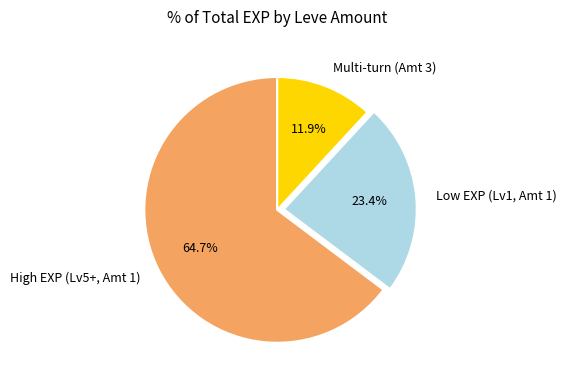

Which has a higher value, Multi-turn (Amt 3) or Low EXP (Lv1, Amt 1)?

Low EXP (Lv1, Amt 1)